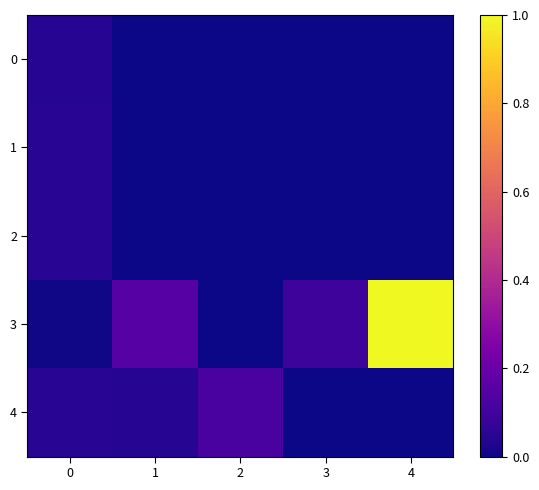

At how many categories does at least one series exceed 0?

5